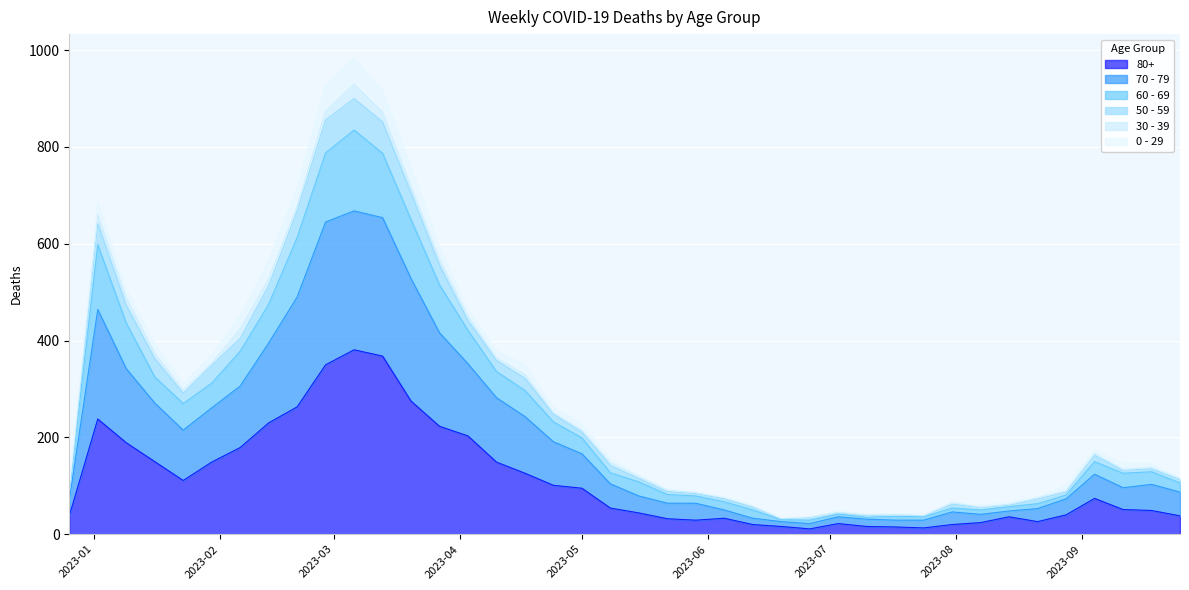

How many data points in 80+ are less than 54?

20